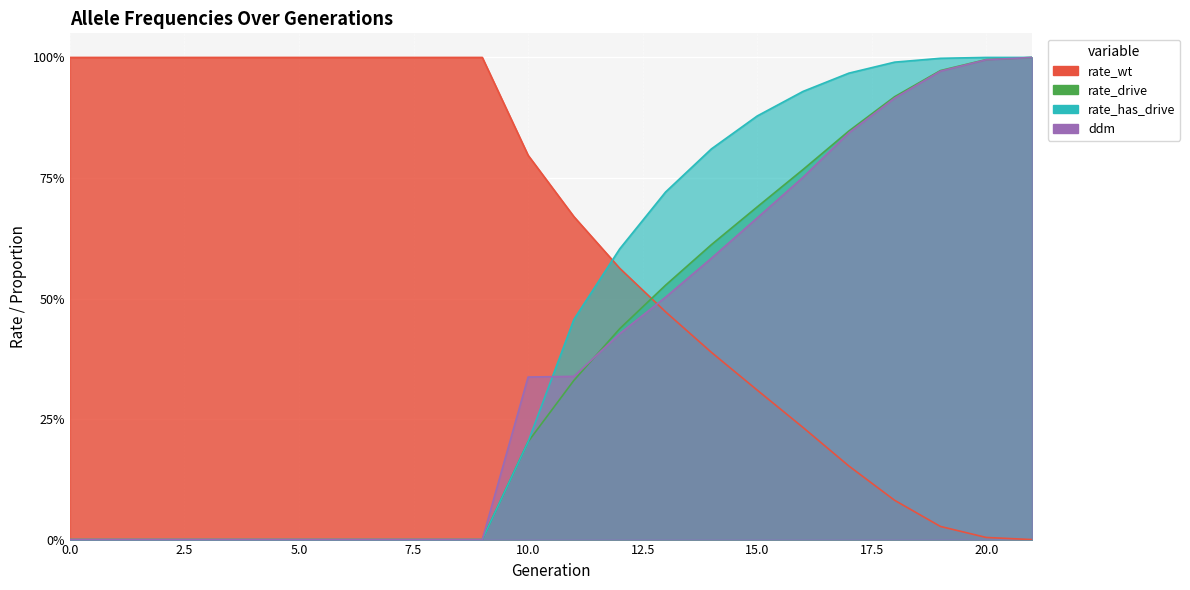

True or false: rate_wt and rate_drive intersect in this chart.

True